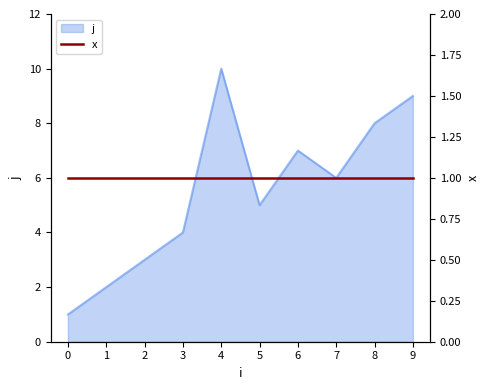

The value at 3 is 6. True or false?

False